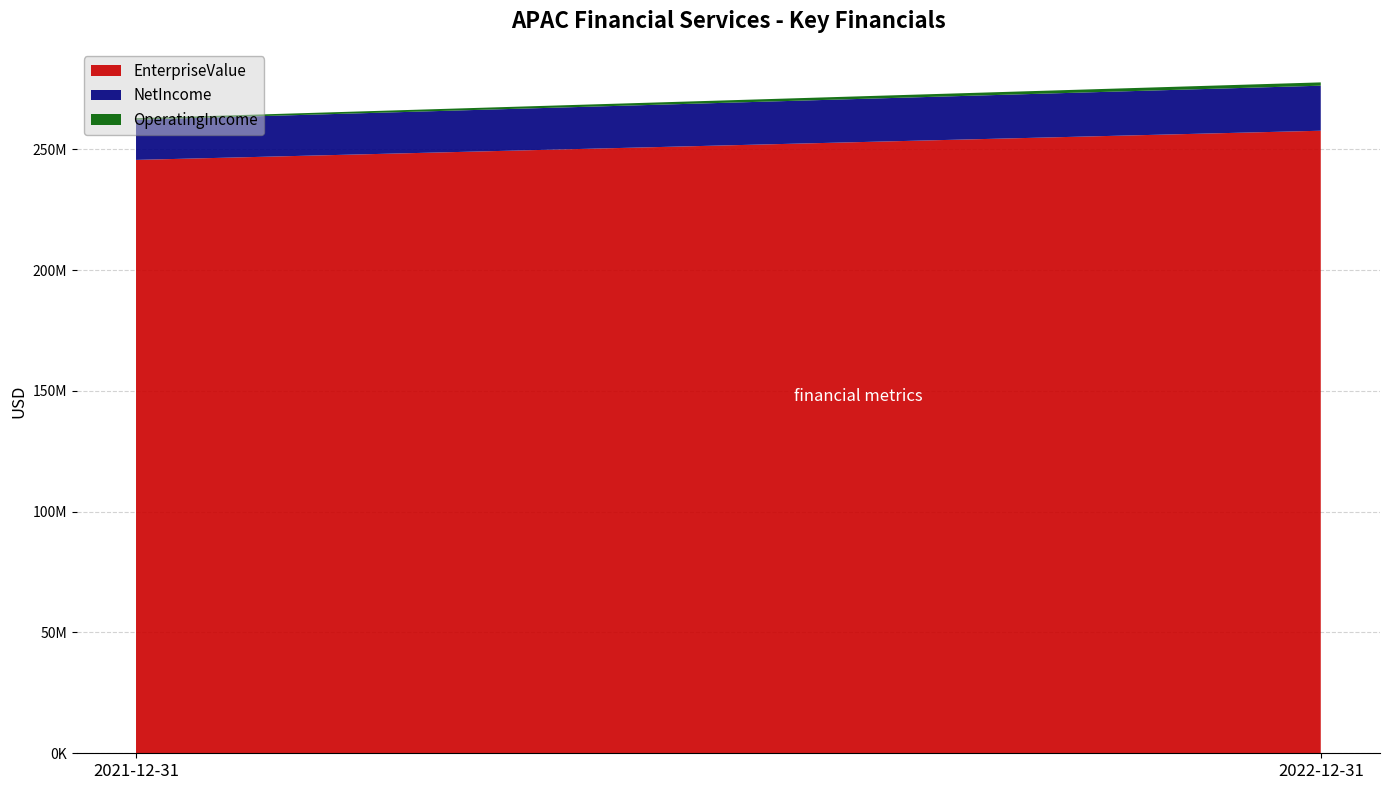

Reading left to right, transcribe all the data shown in this chart.

EnterpriseValue: 245579478	257656656
NetIncome: 16638739	18643815
OperatingIncome: 618777	1368675